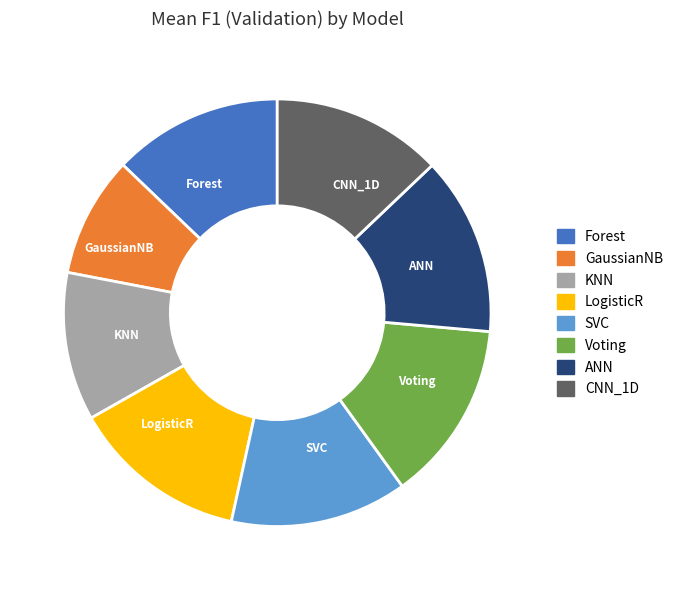

Does LogisticR represent more than half of the total?

No